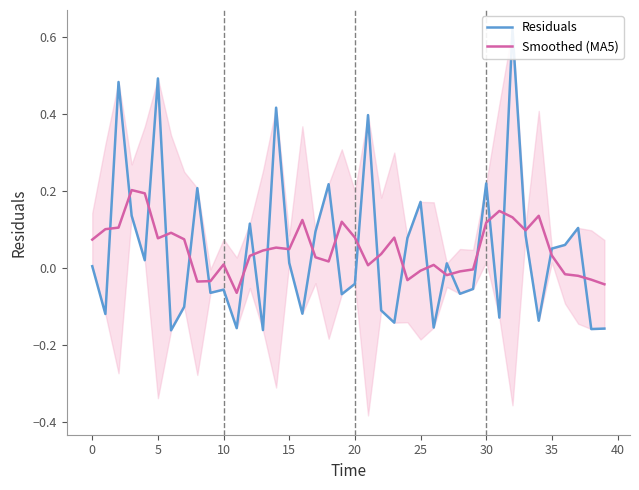

Is it true that Smoothed (MA5) equals 0.0 at 30?

False